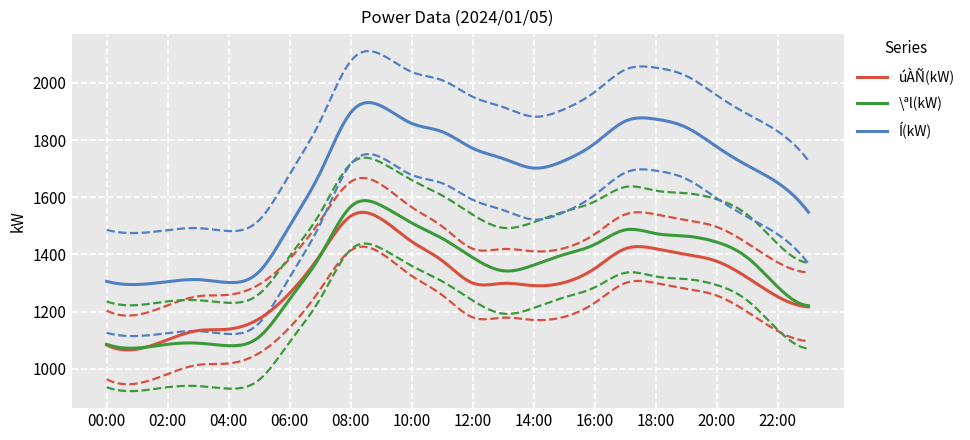

What are all the series names shown in the legend?

úÀÑ(kW), \ªl(kW), Í(kW)